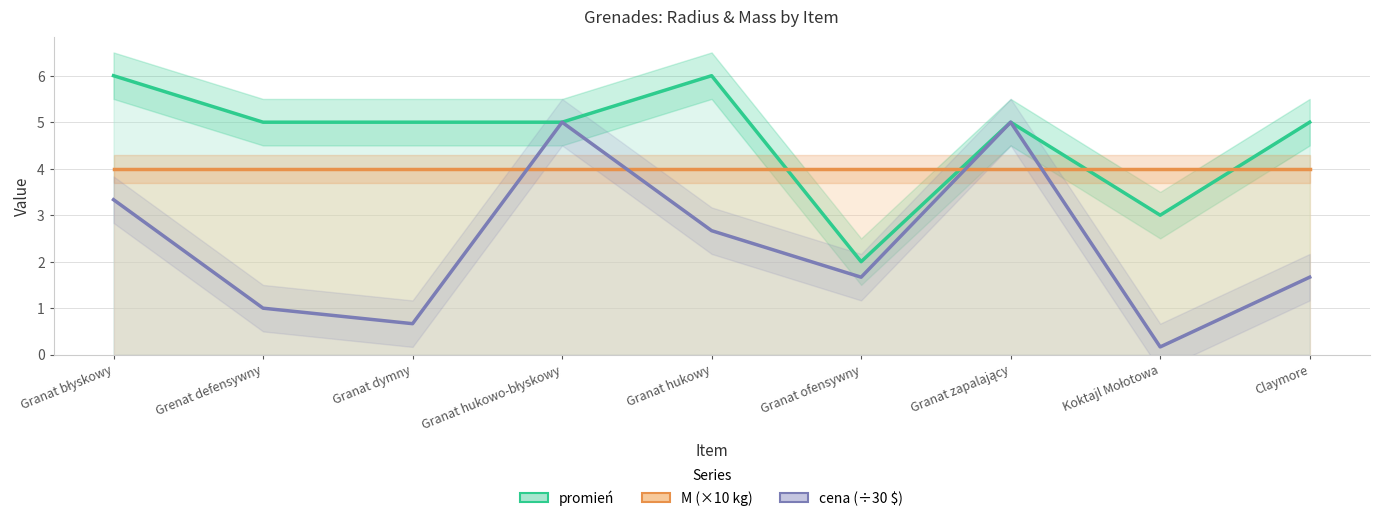

List the series in order of their peak value, lowest first.

M (×10 kg), cena (÷30 $), promień